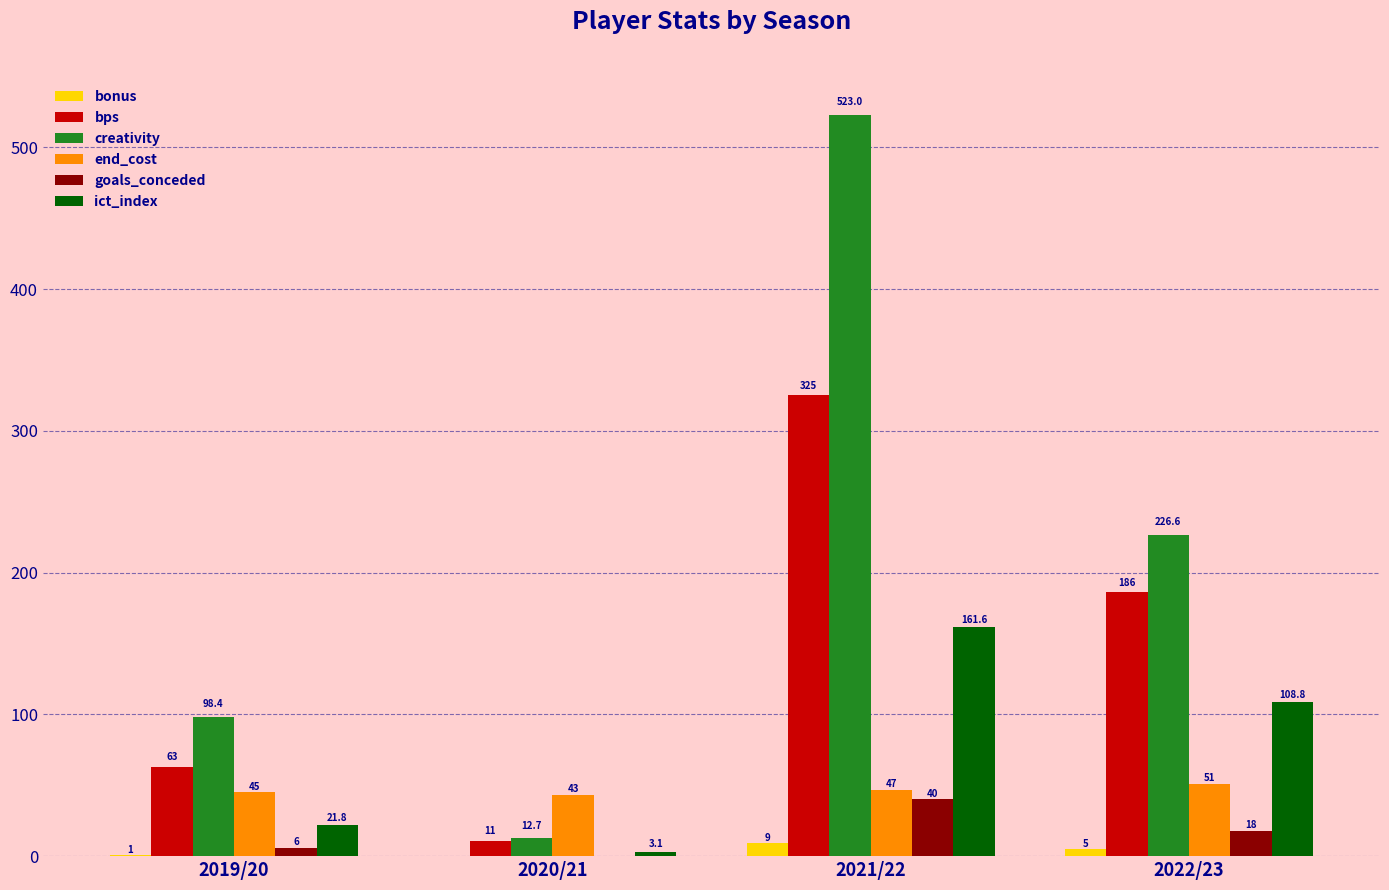

Reading left to right, extract all data points from this chart.

bonus: 1.0	0.0	9.0	5.0
bps: 63.0	11.0	325.0	186.0
creativity: 98.4	12.7	523.0	226.6
end_cost: 45.0	43.0	47.0	51.0
goals_conceded: 6.0	0.0	40.0	18.0
ict_index: 21.8	3.1	161.6	108.8